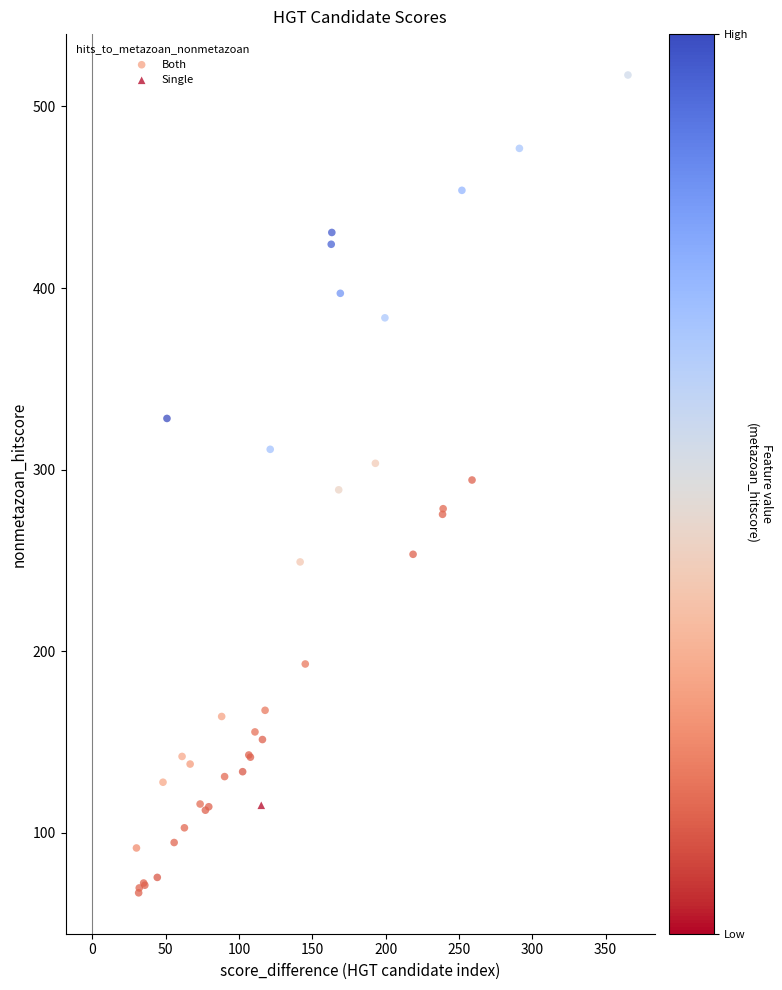

What are all the series names shown in the legend?

Both, Single